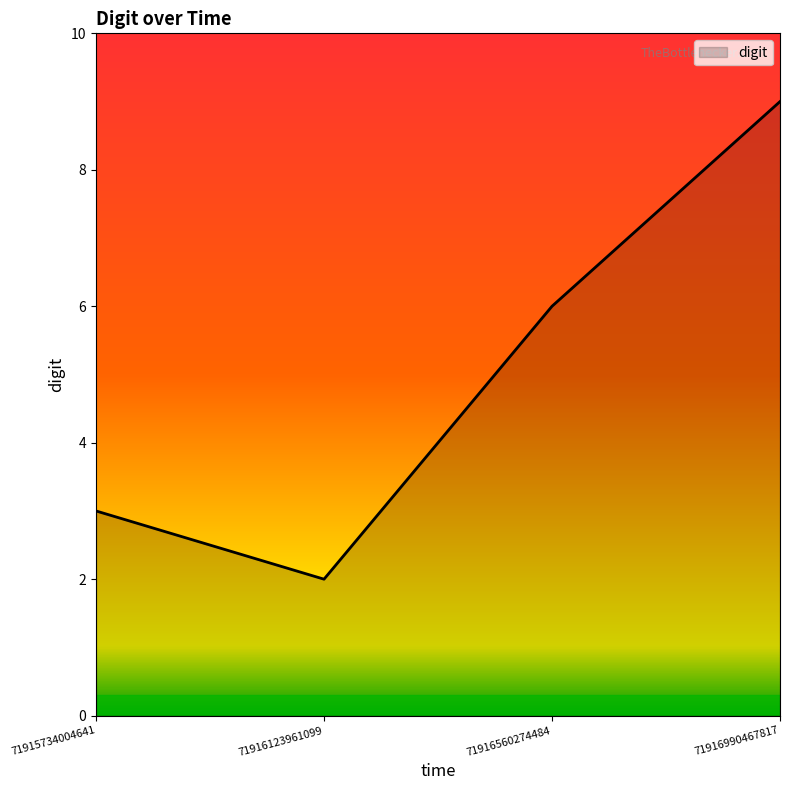

The value at 71916560274484 is 6. True or false?

True